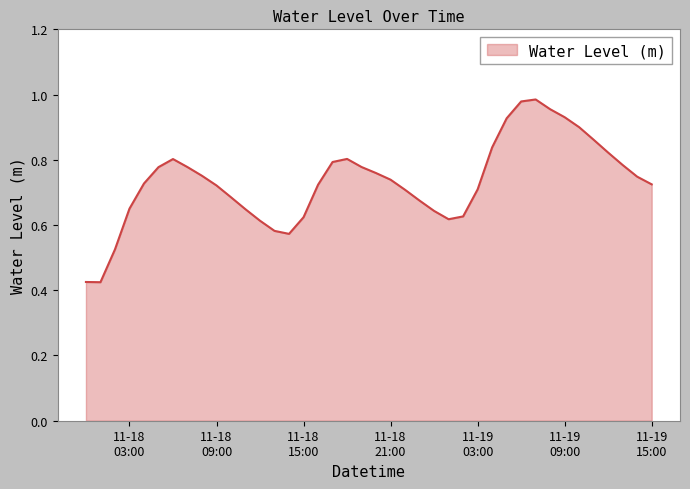

Does the chart have visible grid lines?

No